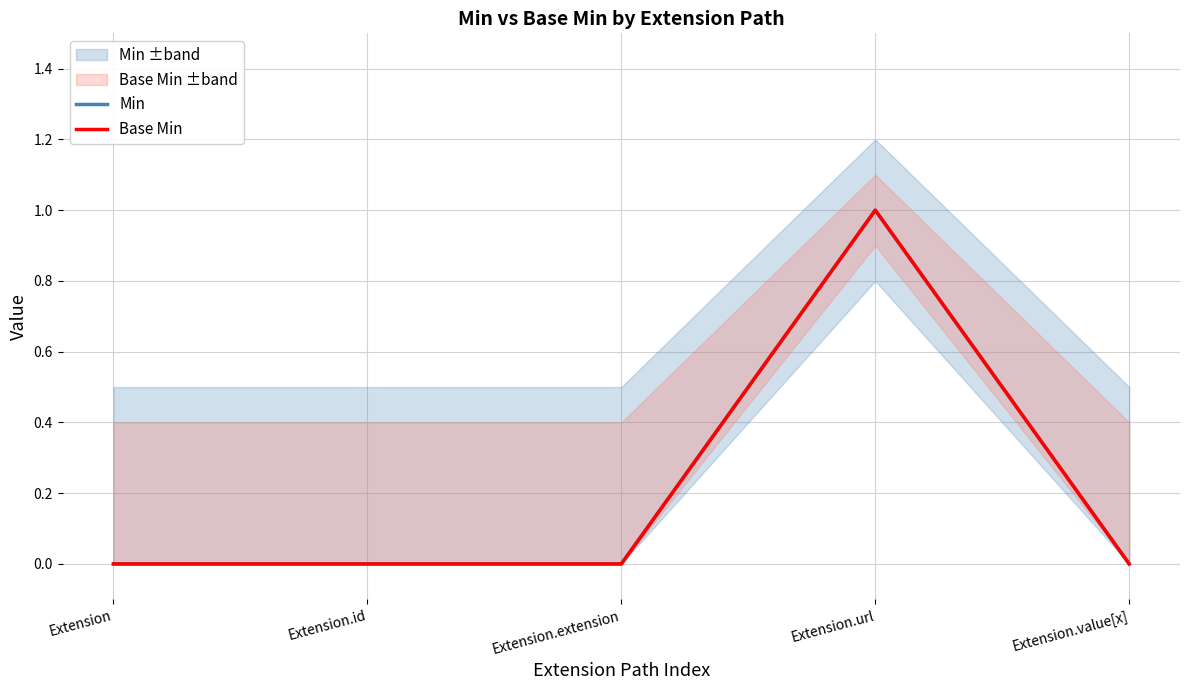

List the labels in order of Base Min value, largest first.

Extension.url, Extension, Extension.id, Extension.extension, Extension.value[x]